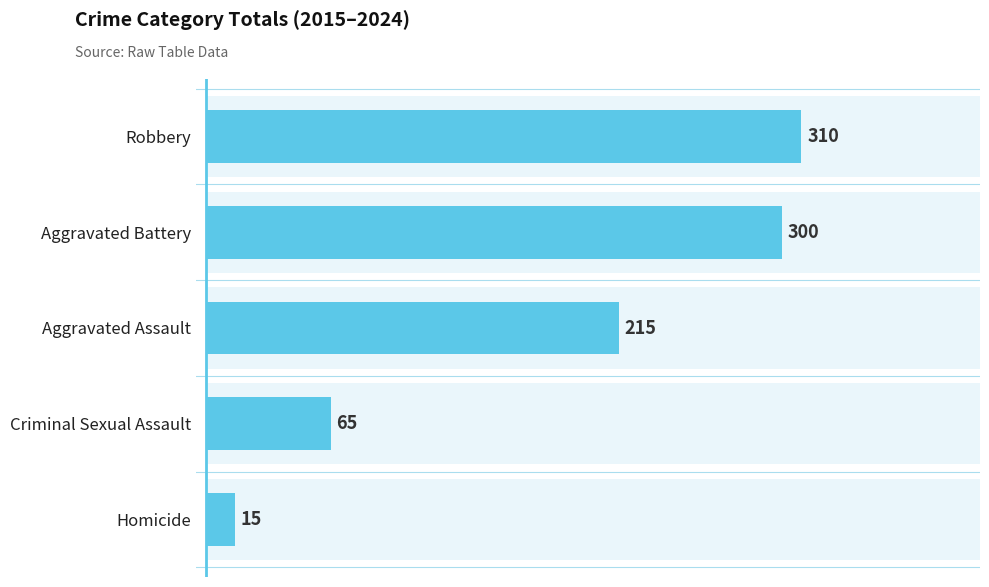

What is the minimum value shown in the chart?

15